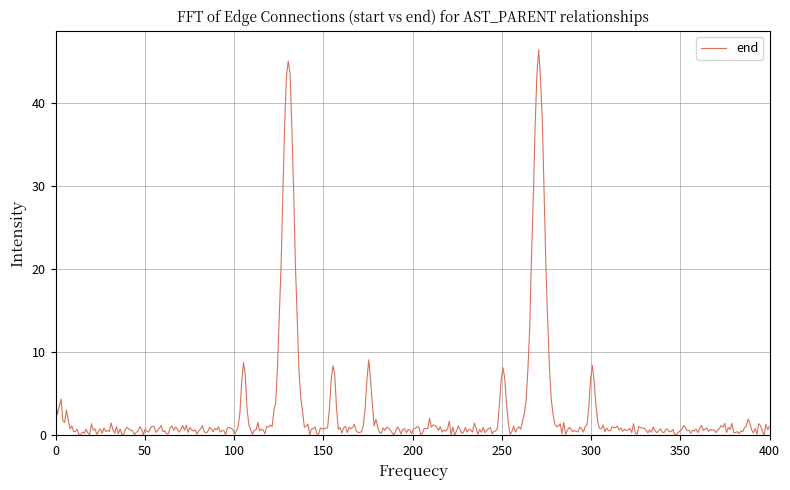

What is the difference between the maximum and minimum values?

46.4